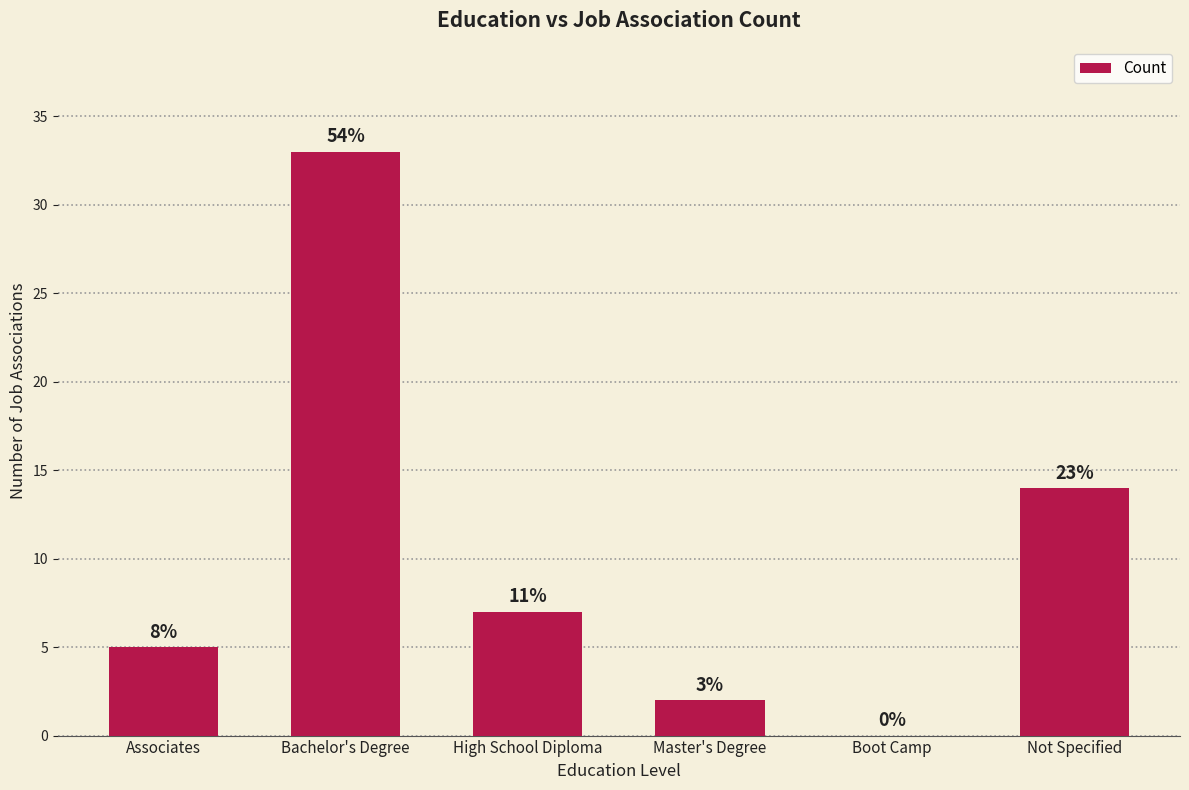

What is the label of the 4th bar from the right?

High School Diploma